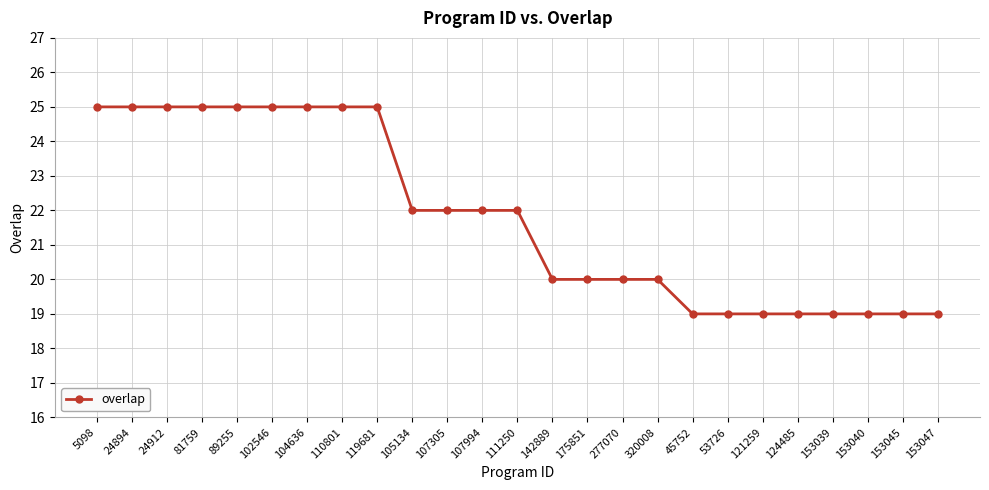

What is the greatest value displayed?

25